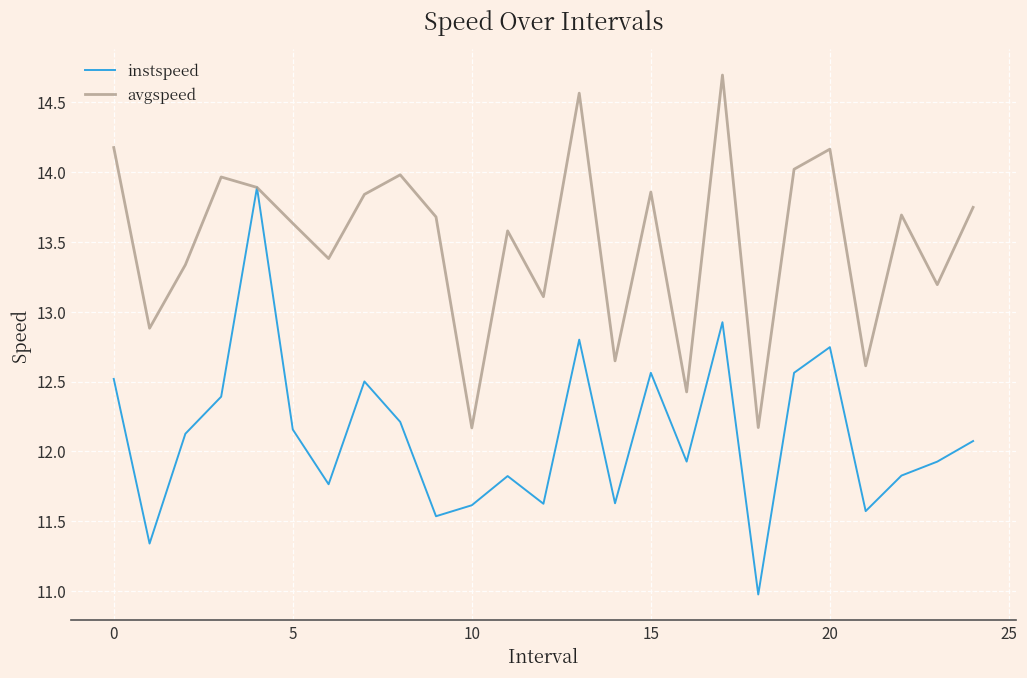

Which series has the widest spread of values?

instspeed